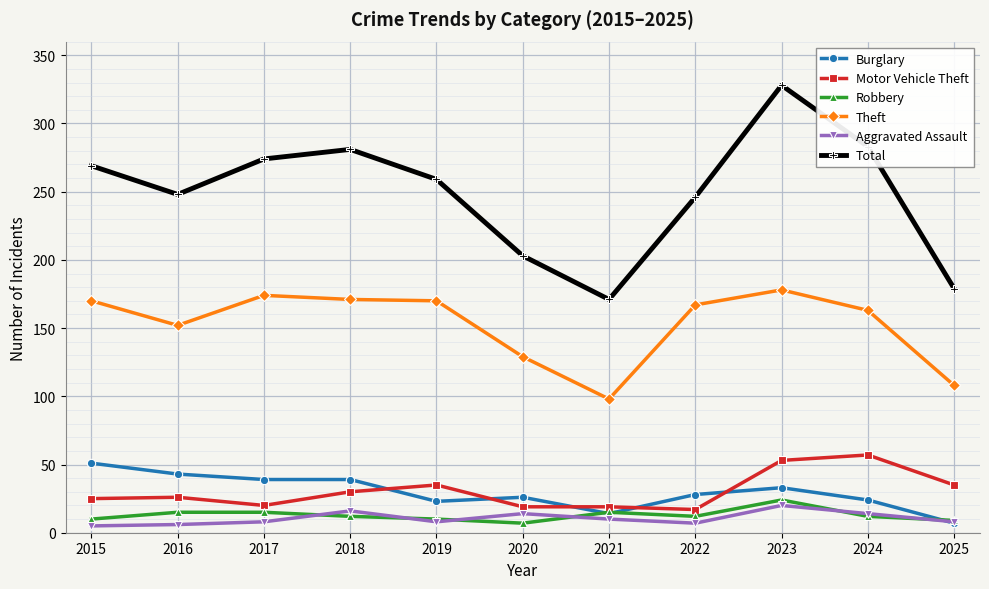

What is the value of the Aggravated Assault point at the 7th from the left?

10